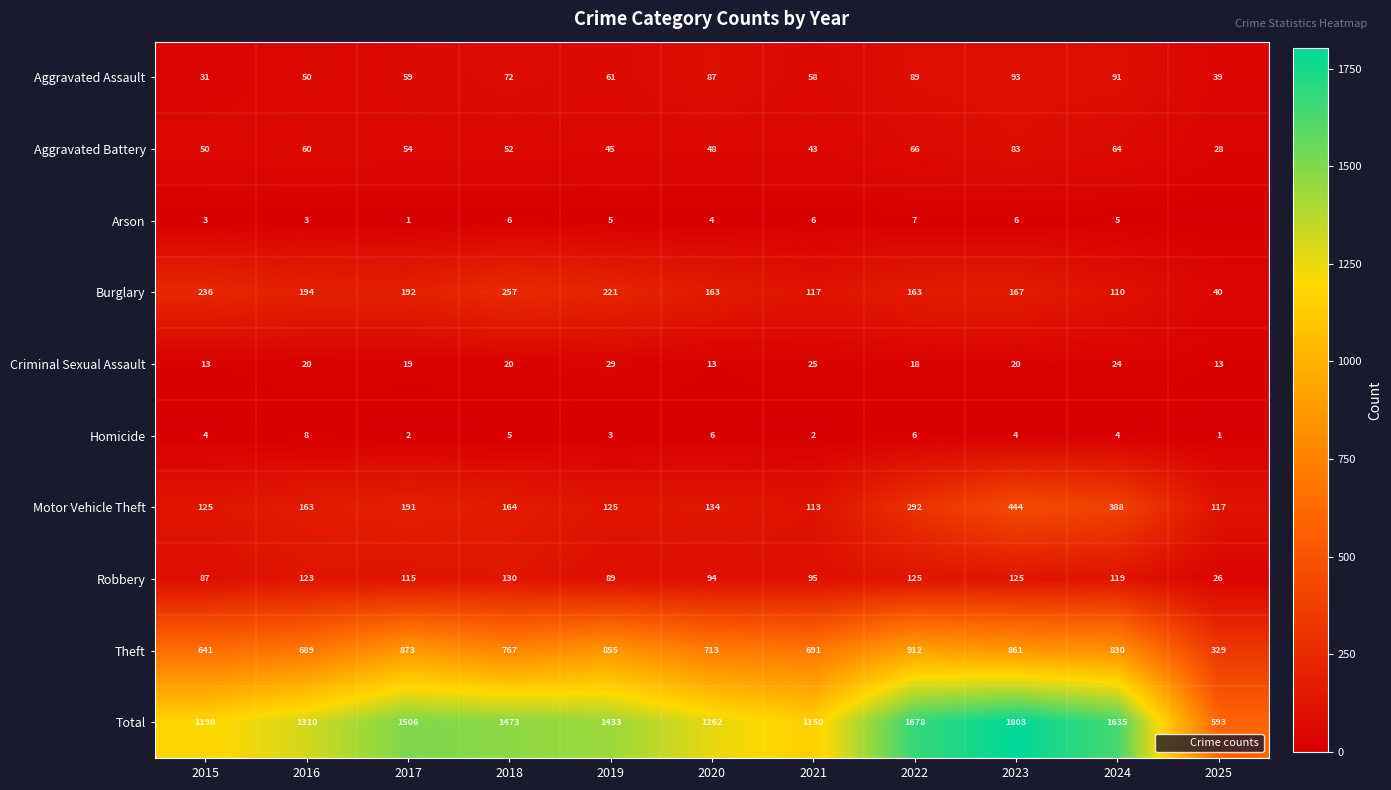

At how many categories does at least one series exceed 482?

11